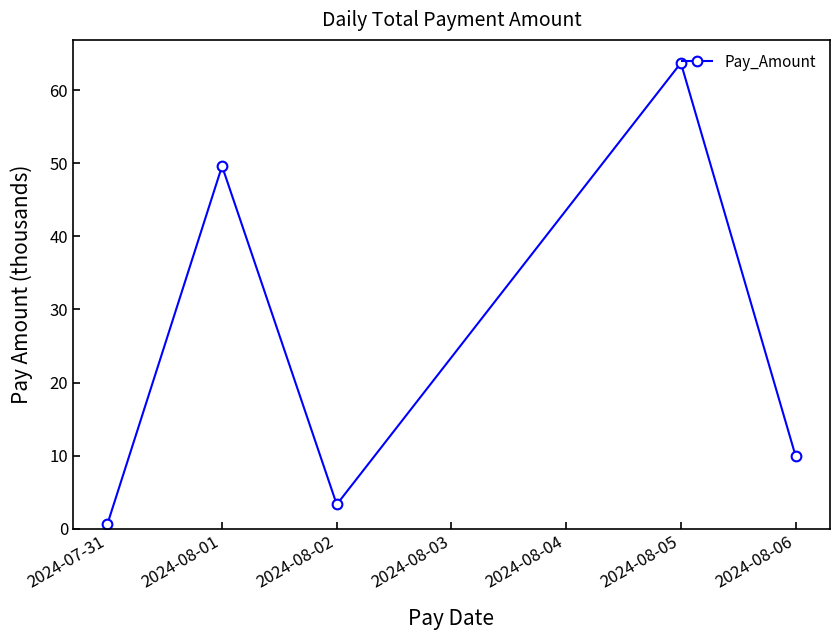

Does the chart have visible grid lines?

No